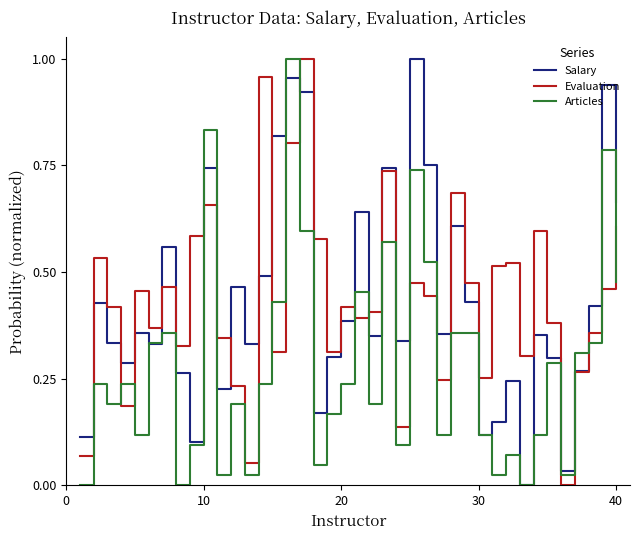

What are all the series names shown in the legend?

Salary, Evaluation, Articles